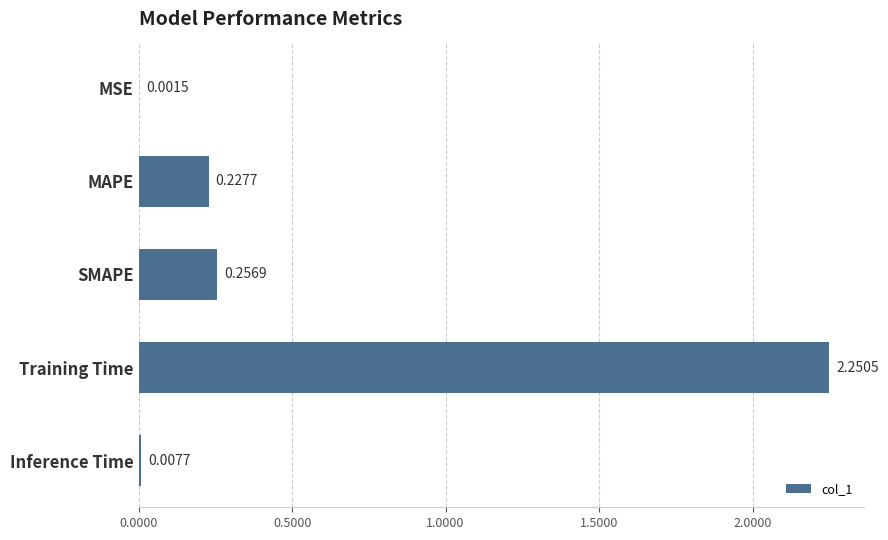

Which category has the highest value across all series?

Training Time